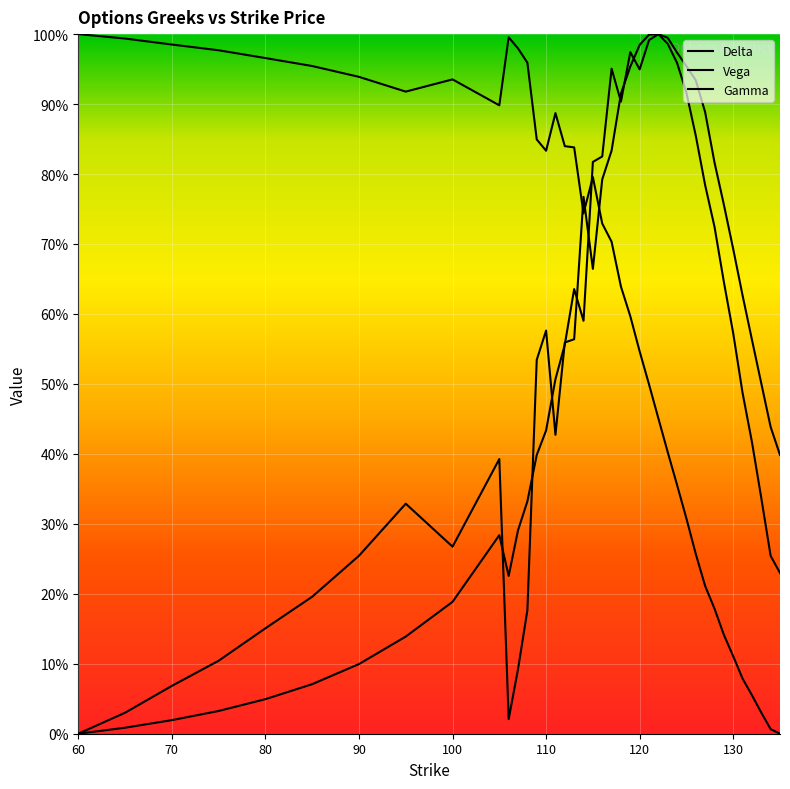

Is this an area chart (filled region under the line)?

No